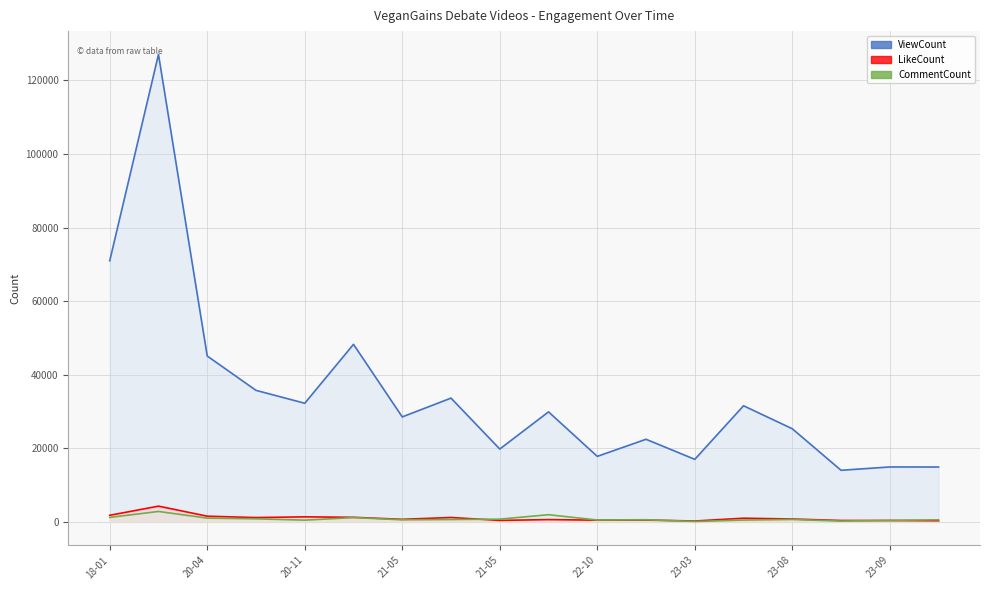

How many distinct data groups are displayed?

3